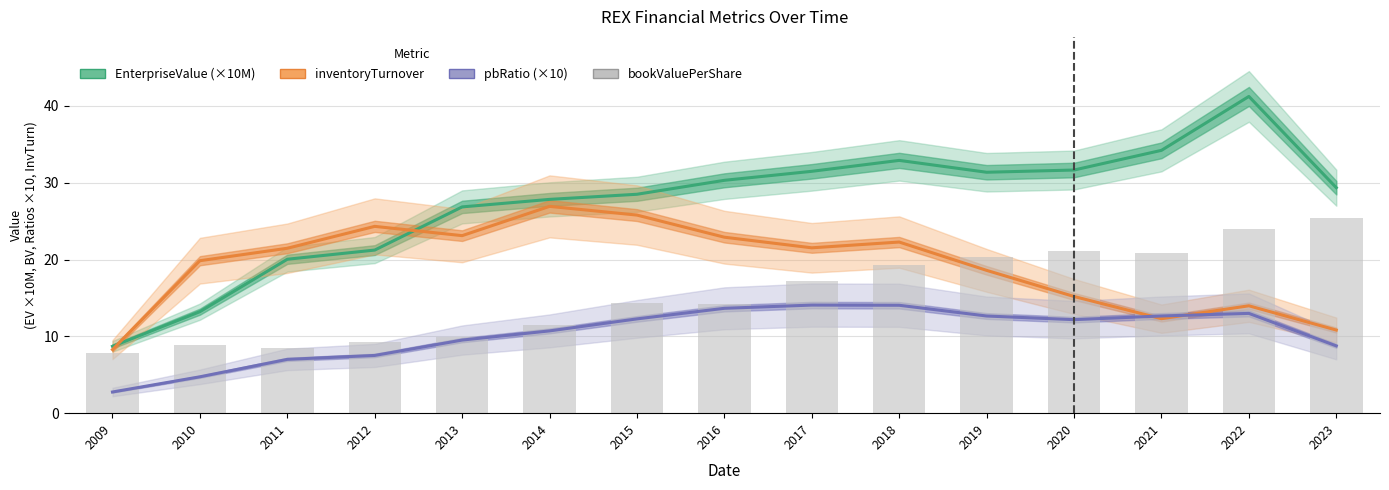

What is the difference between the maximum and second lowest values in the inventoryTurnover series?

16.1